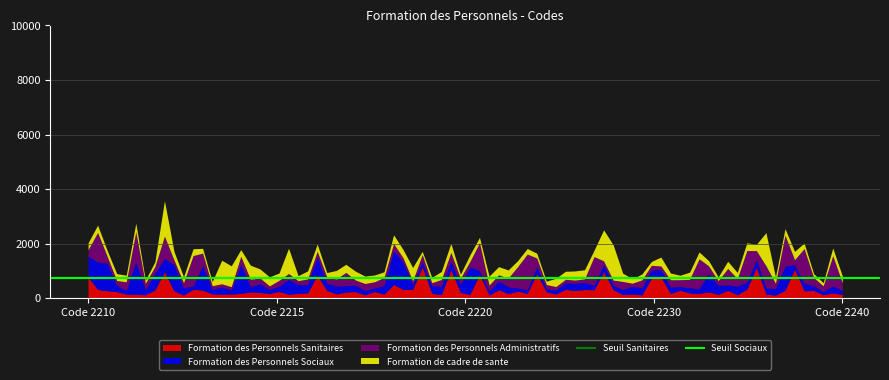

What is the sum of all Seuil Sociaux values?

1480.0